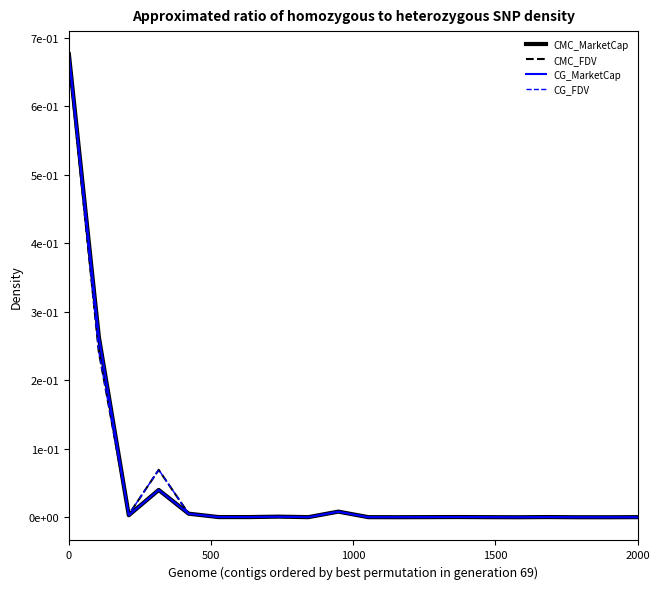

Reading left to right, list all the values displayed in this chart.

CMC_MarketCap: 0.7	0.3	0.0	0.0	0.0	0.0	0.0	0.0	0.0	0.0	0.0	0.0	0.0	0.0	0.0	0.0	0.0	0.0	0.0	0.0
CMC_FDV: 0.7	0.2	0.0	0.1	0.0	0.0	0.0	0.0	0.0	0.0	0.0	0.0	0.0	0.0	0.0	0.0	0.0	0.0	0.0	0.0
CG_MarketCap: 0.7	0.3	0.0	0.0	0.0	0.0	0.0	0.0	0.0	0.0	0.0	0.0	0.0	0.0	0.0	0.0	0.0	0.0	0.0	0.0
CG_FDV: 0.7	0.2	0.0	0.1	0.0	0.0	0.0	0.0	0.0	0.0	0.0	0.0	0.0	0.0	0.0	0.0	0.0	0.0	0.0	0.0